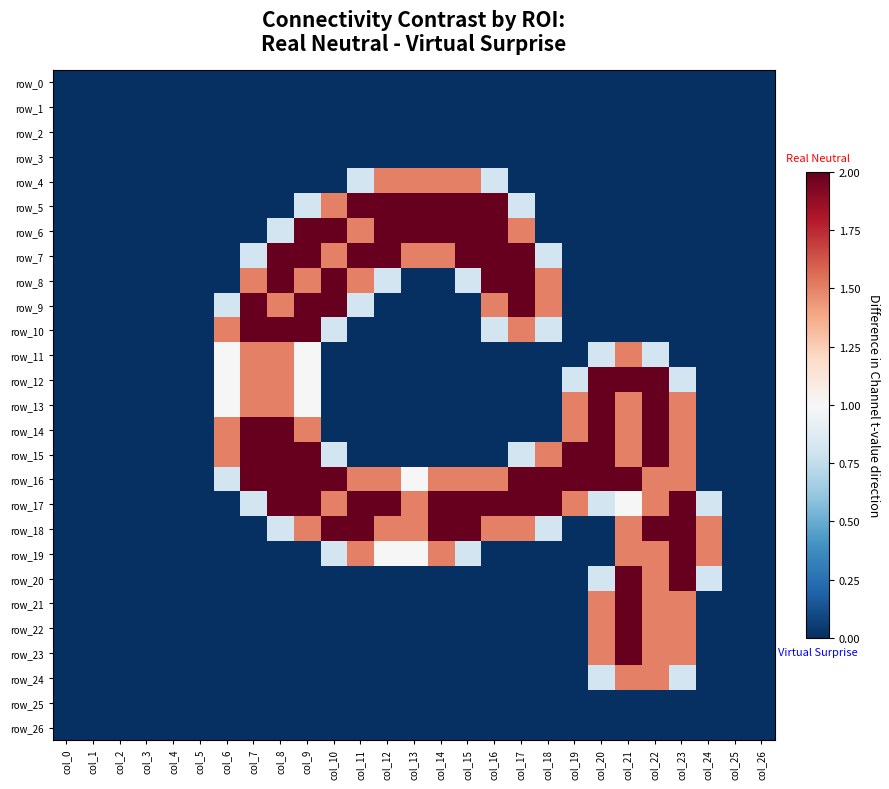

The value of row_19 at col_13 is 1.3. True or false?

False